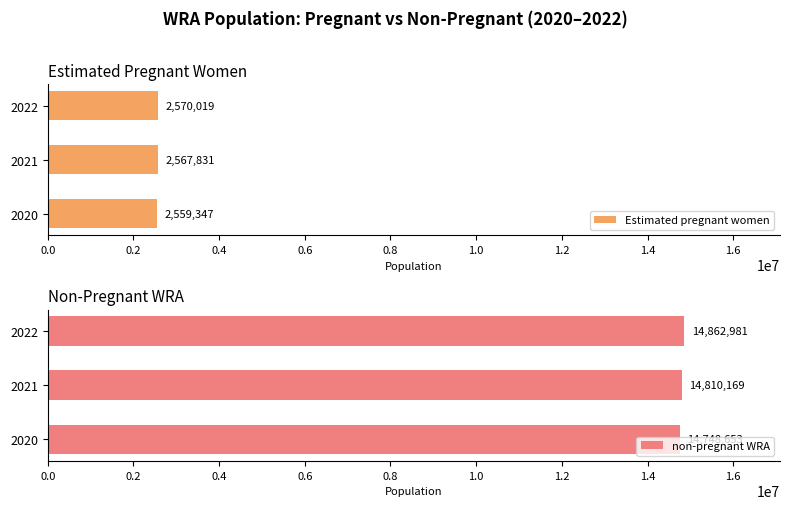

List the series in order of their peak value, highest first.

non-pregnant WRA, Estimated pregnant women